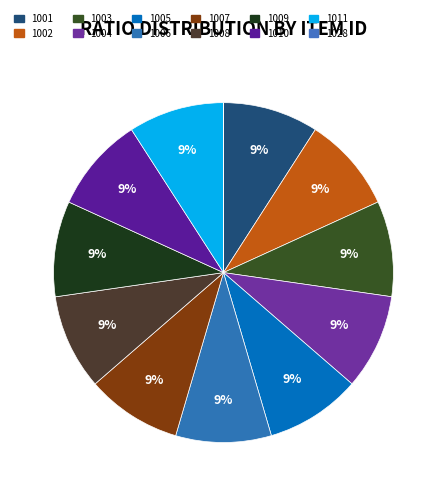

What percentage is the 1008 slice, to the nearest percent?

9%